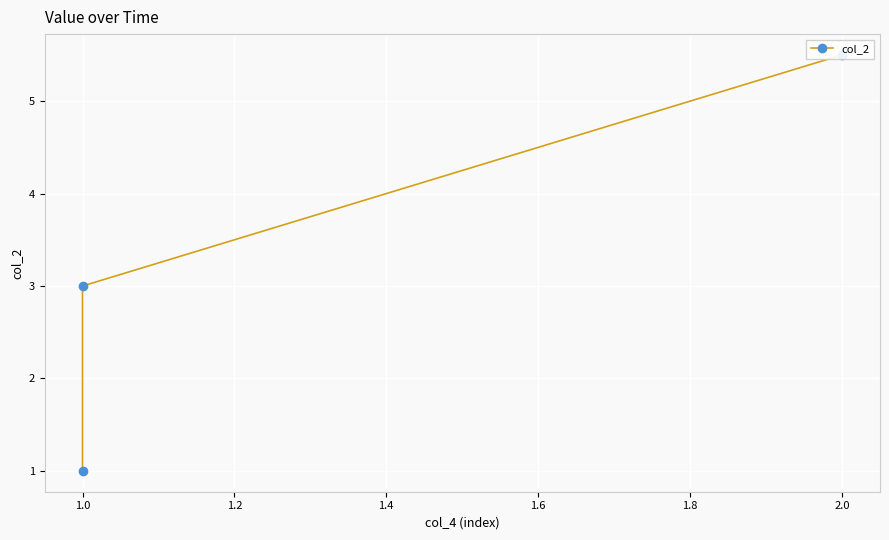

At which label is the value closest to 3?

1.0